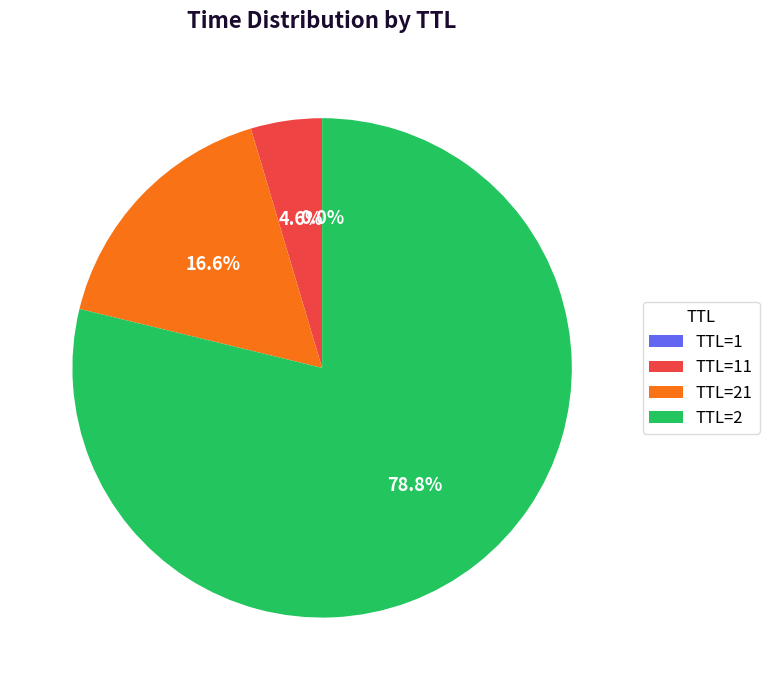

Between TTL=2 and TTL=21, which is larger?

TTL=2